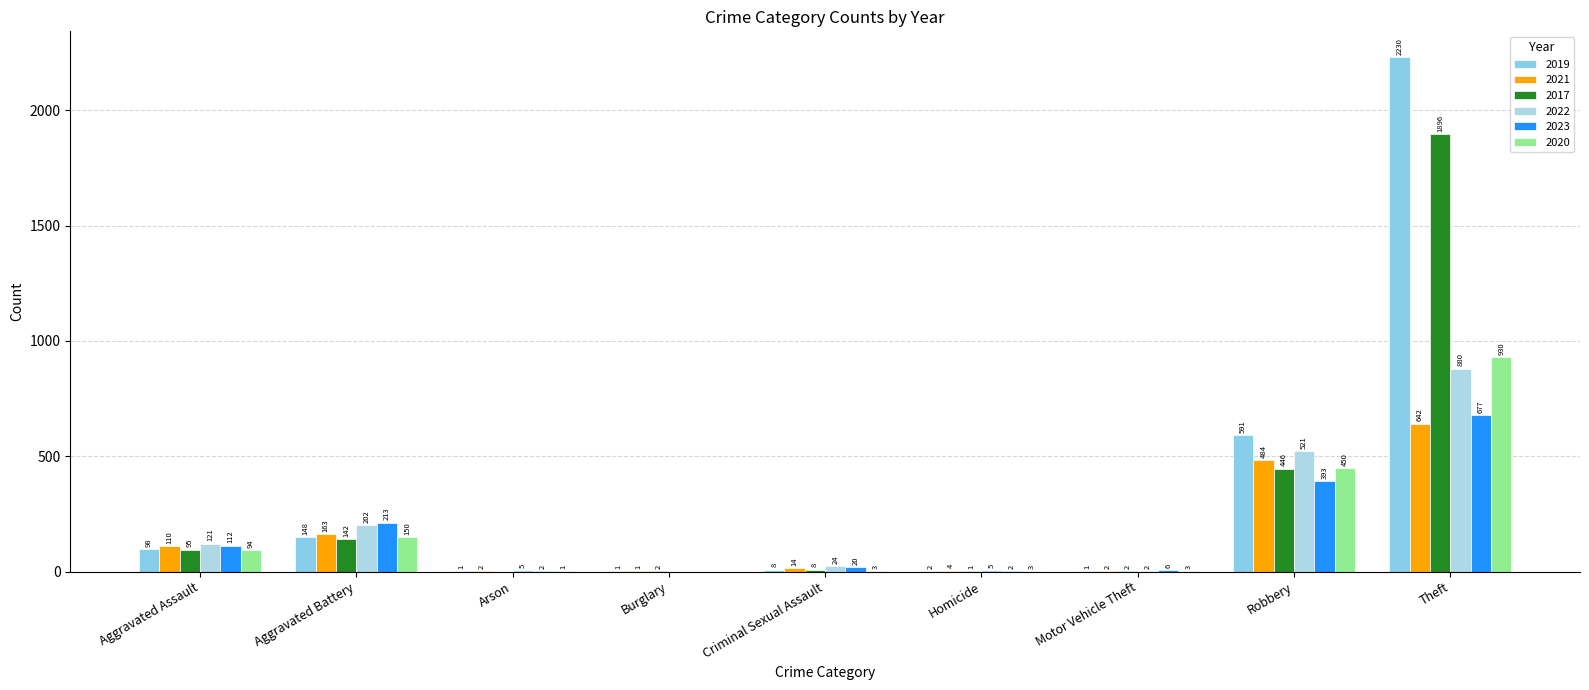

What is the sum of the 2022 values at Robbery and Arson?

526